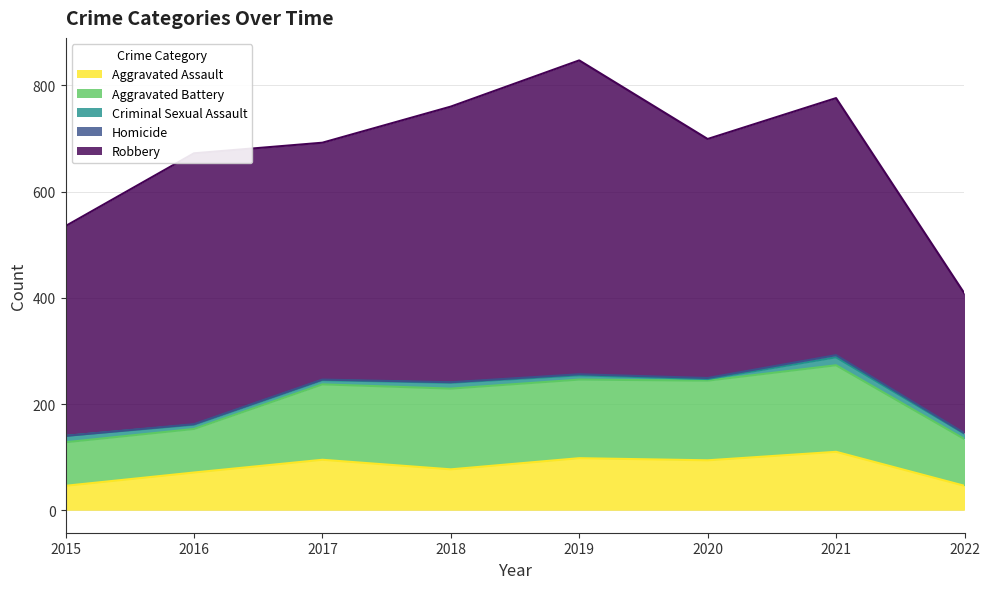

True or false: Robbery has more than 2 points higher than both neighbors.

True